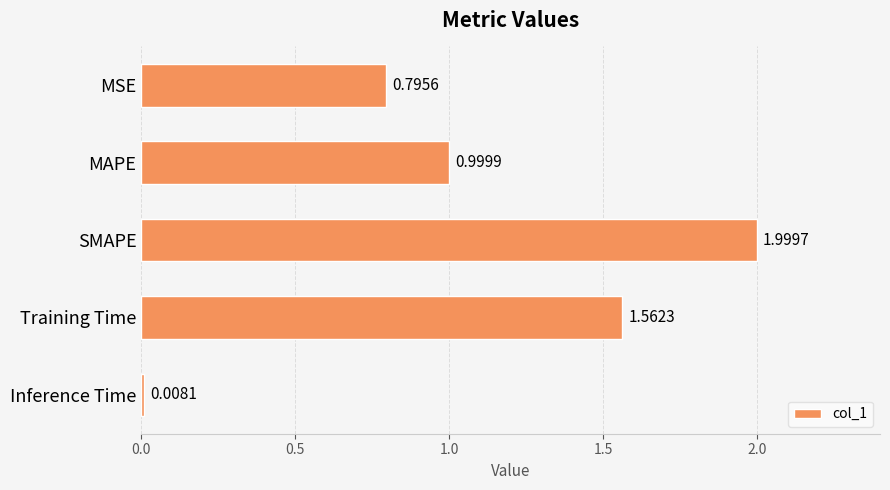

Rank the categories by value from highest to lowest.

SMAPE, Training Time, MAPE, MSE, Inference Time